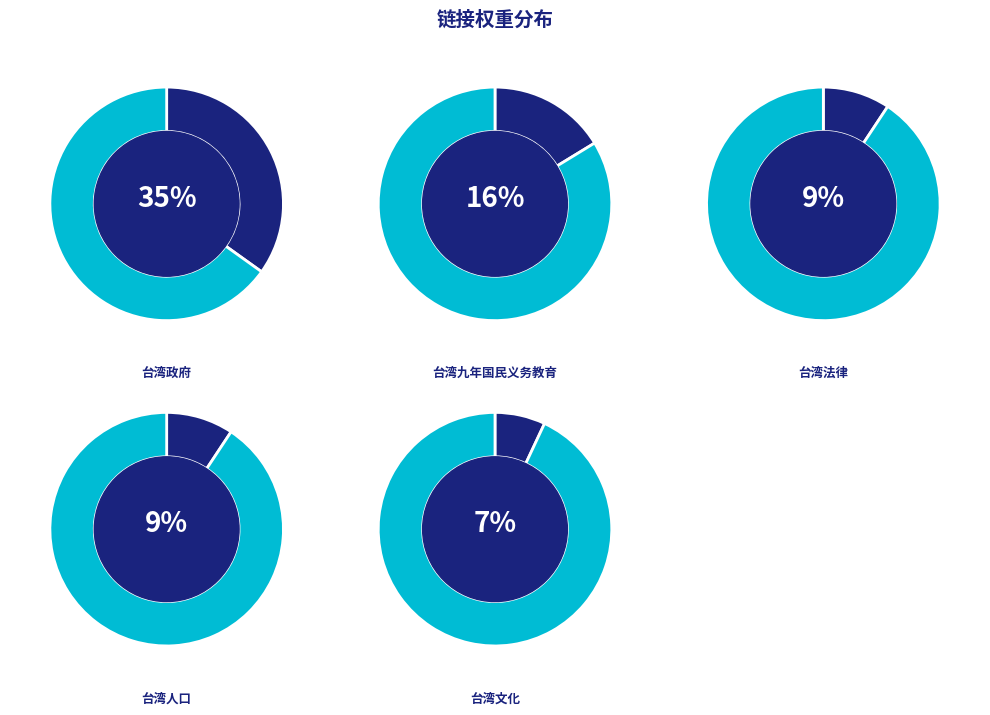

Does any single category account for the majority?

No